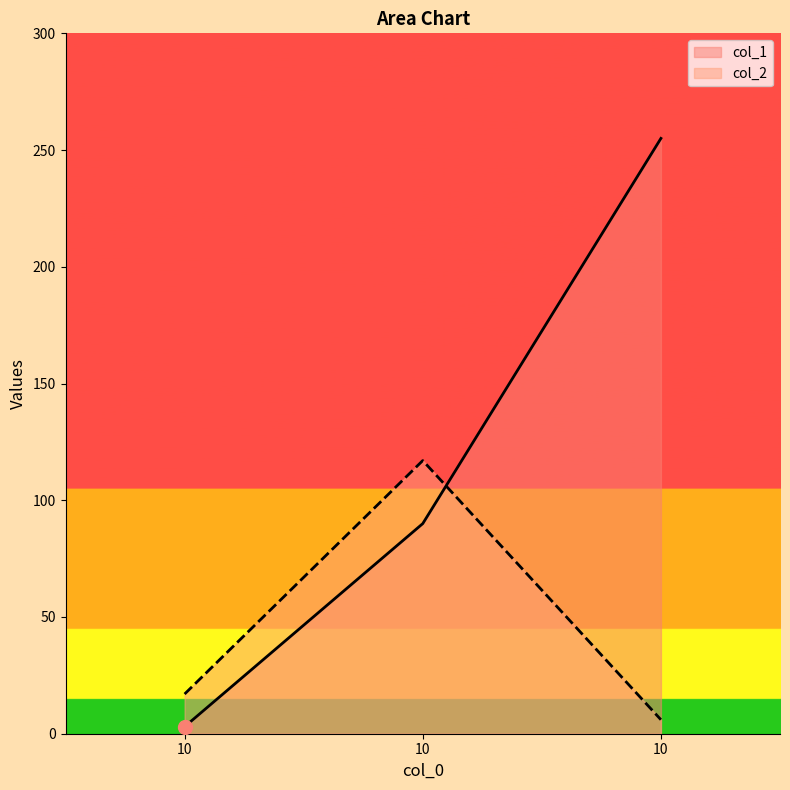

The col_1 series shows 85 at 10. True or false?

False